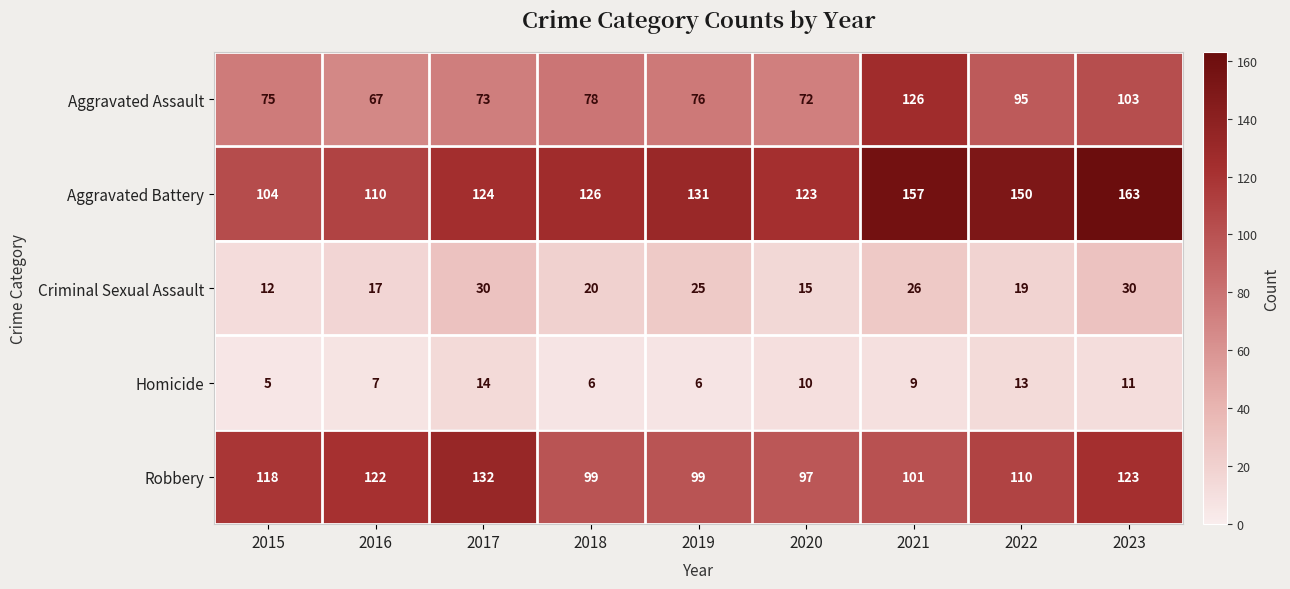

At which label does Aggravated Assault first exceed 76?

2018